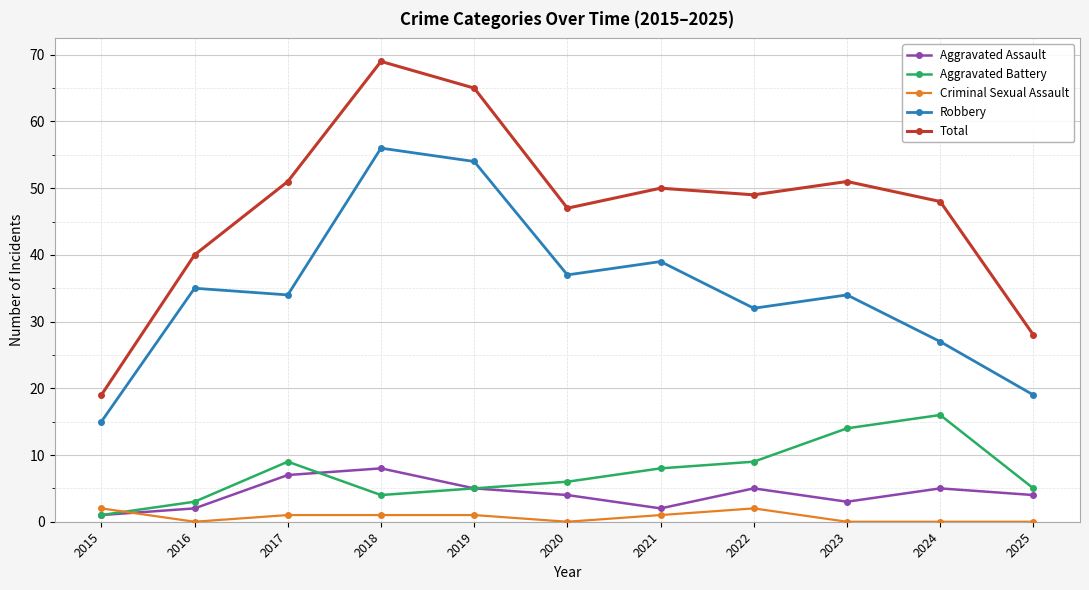

What is the approximate value of Aggravated Assault at 2020?

4